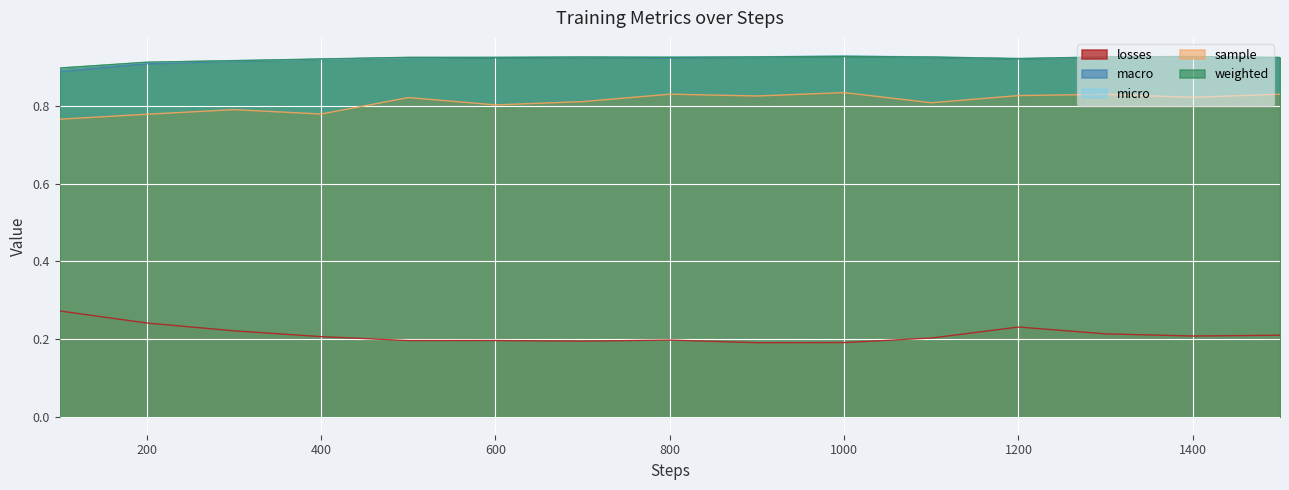

Between 1300 and 700, which is larger?

1300